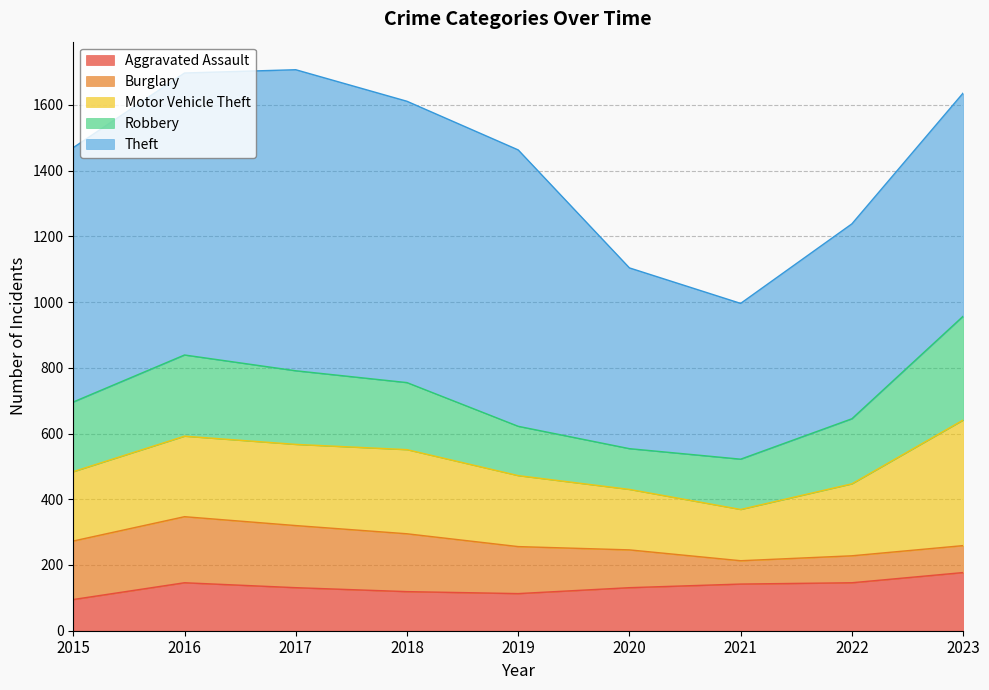

What is the smallest value displayed?

71